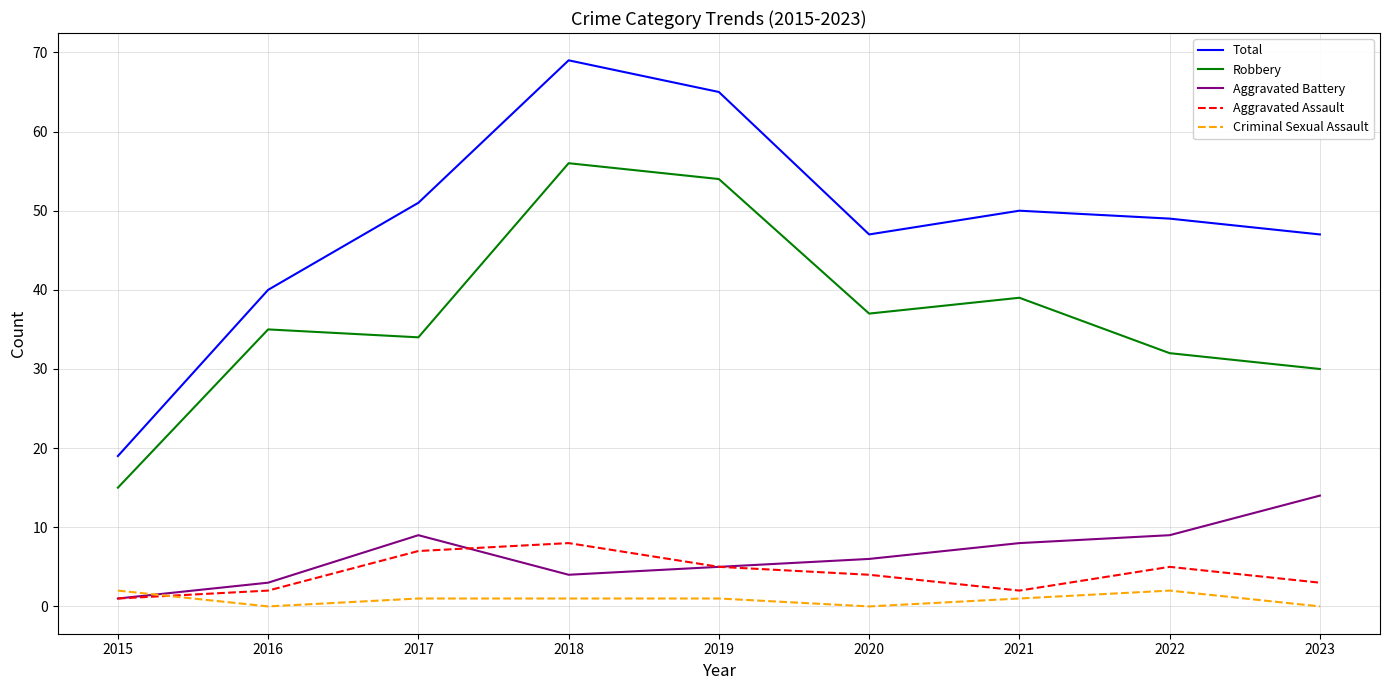

The Aggravated Battery series shows 2 at 2020. True or false?

False